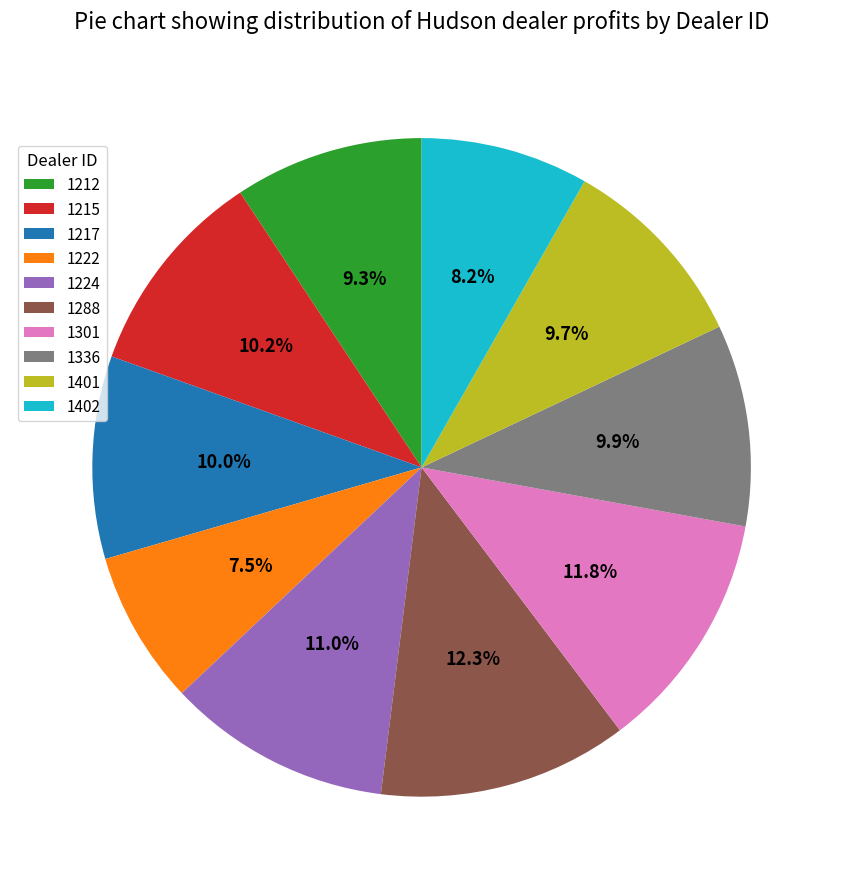

Approximately how many times larger is the value at 1224 compared to 1336?

1.1